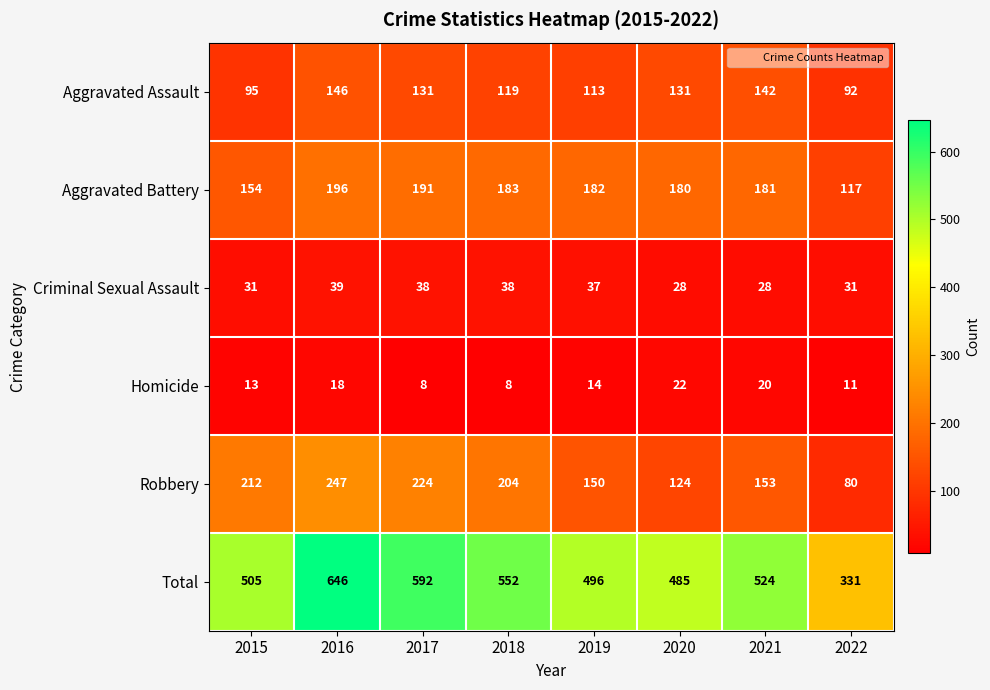

What is the difference between the highest and lowest values at 2015?

492